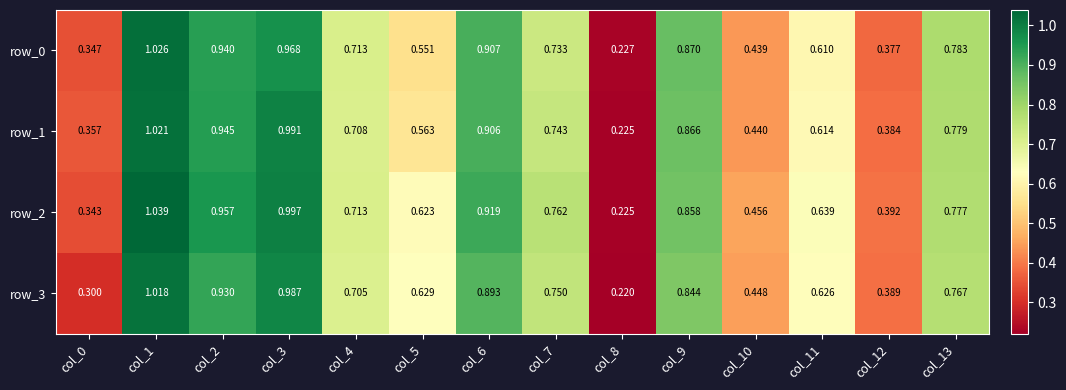

Is the value of row_3 at col_4 greater than the value of row_1 at col_4?

No